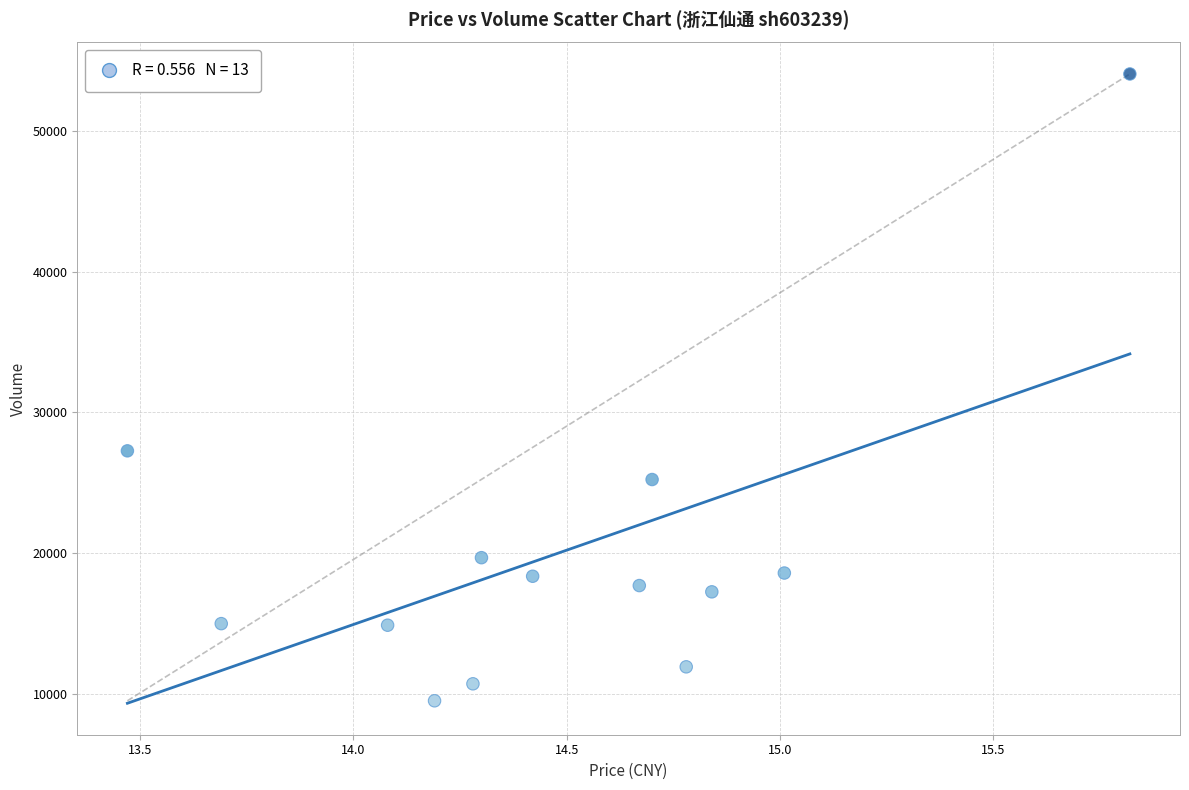

What Y value in the scatter plot is closest to 31769?

27259